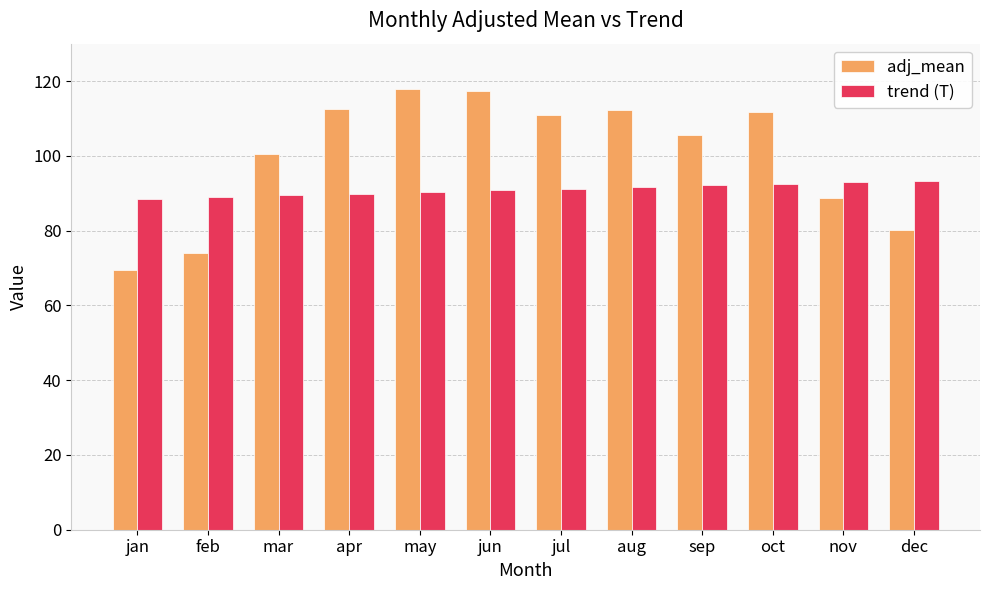

Rank the series at dec from lowest to highest value.

adj_mean, trend (T)